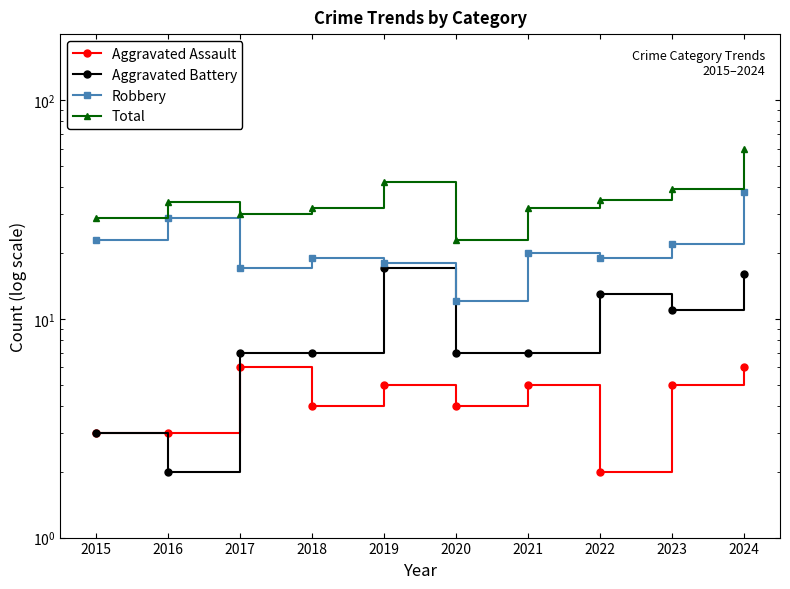

Where is the first local minimum for Aggravated Battery?

2016